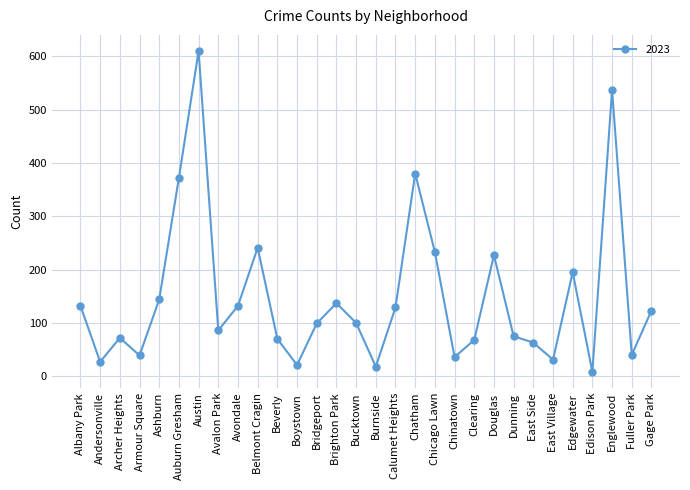

What is the approximate value at Austin?

610